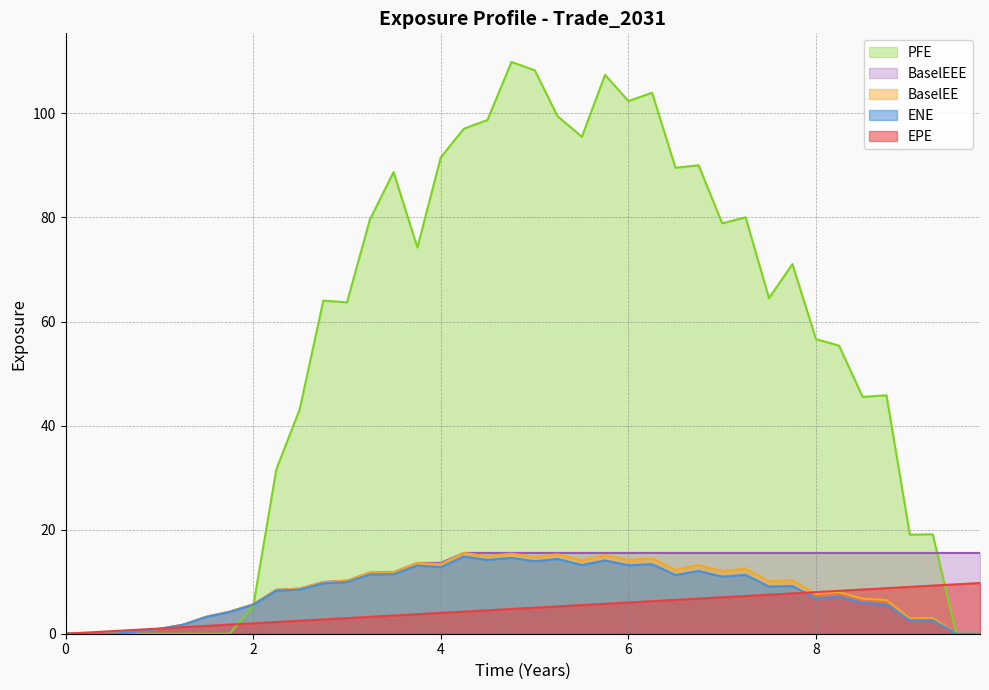

At which label does BaselEE first exceed 10?

3.00043